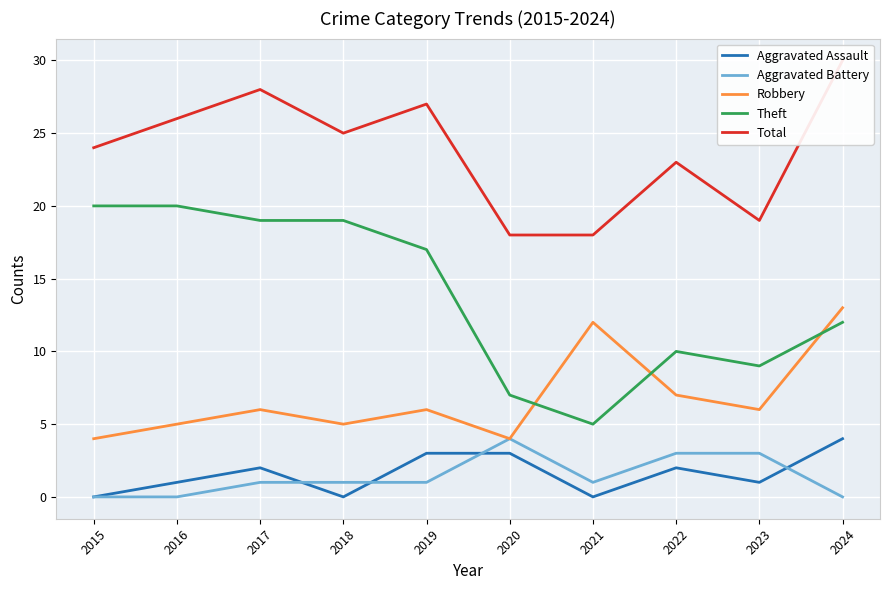

The value of Aggravated Assault at 2021 is -2. True or false?

False